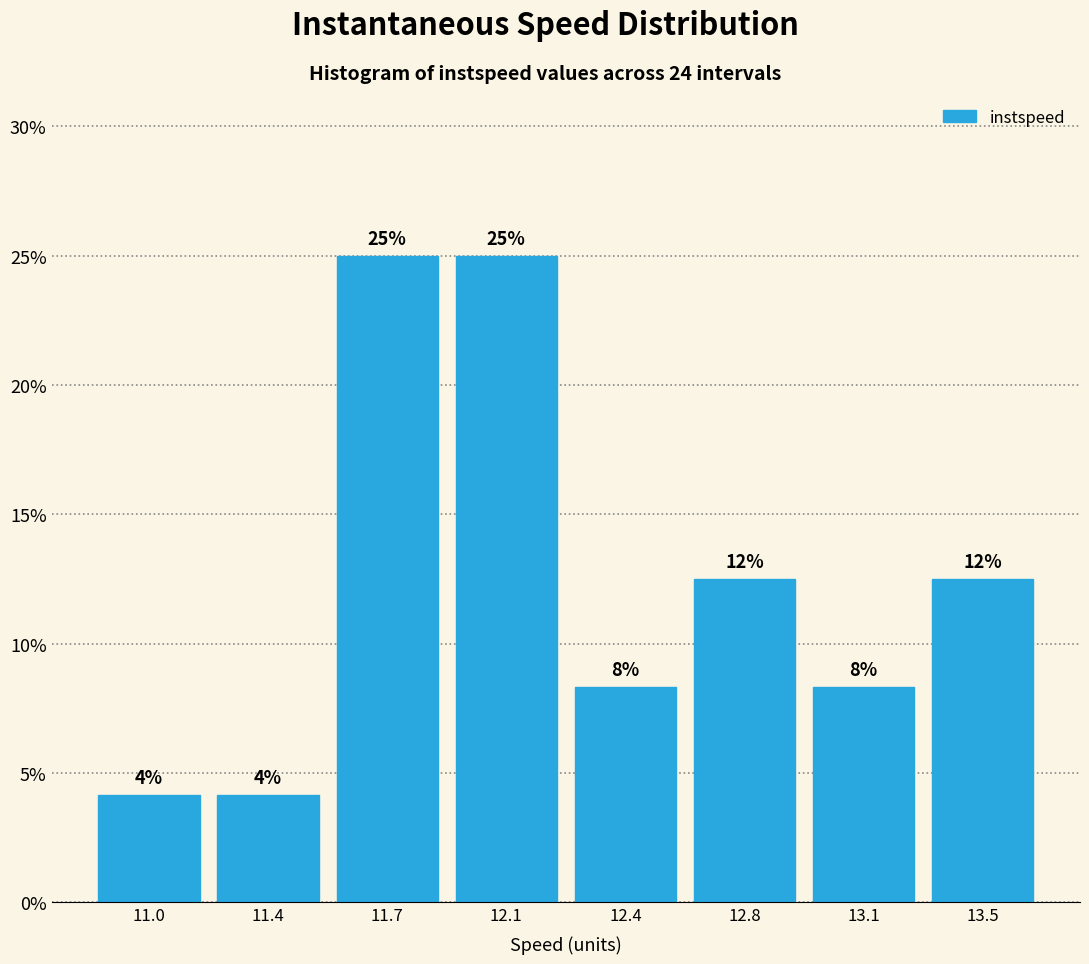

Are the bars horizontal?

No